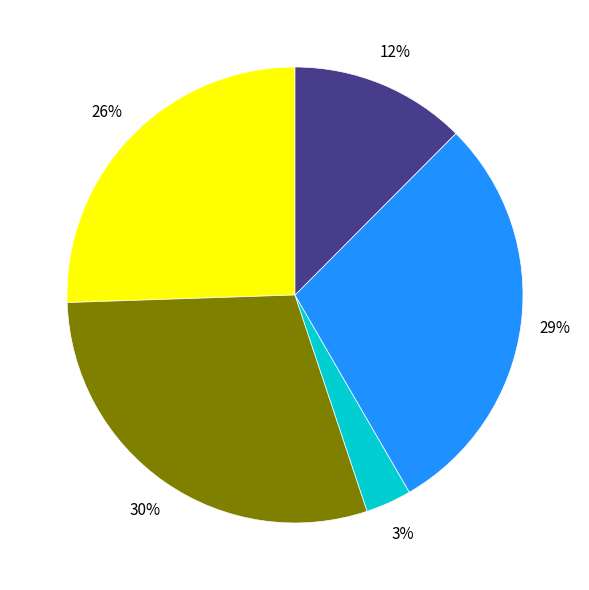

Is there a majority slice in this chart?

No